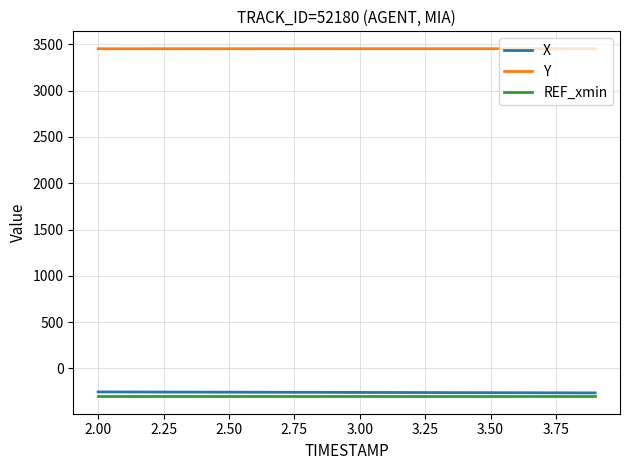

True or false: REF_xmin and Y intersect in this chart.

False